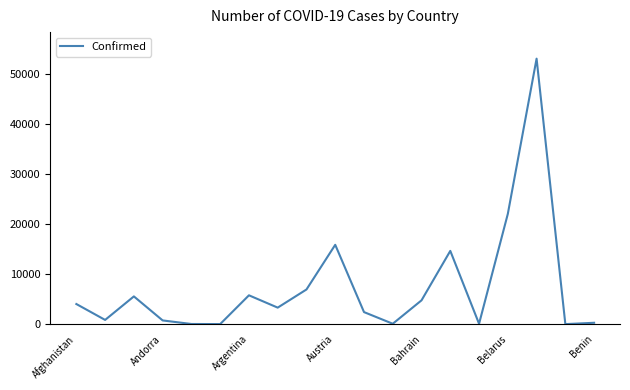

What is the maximum value shown in the chart?

53081